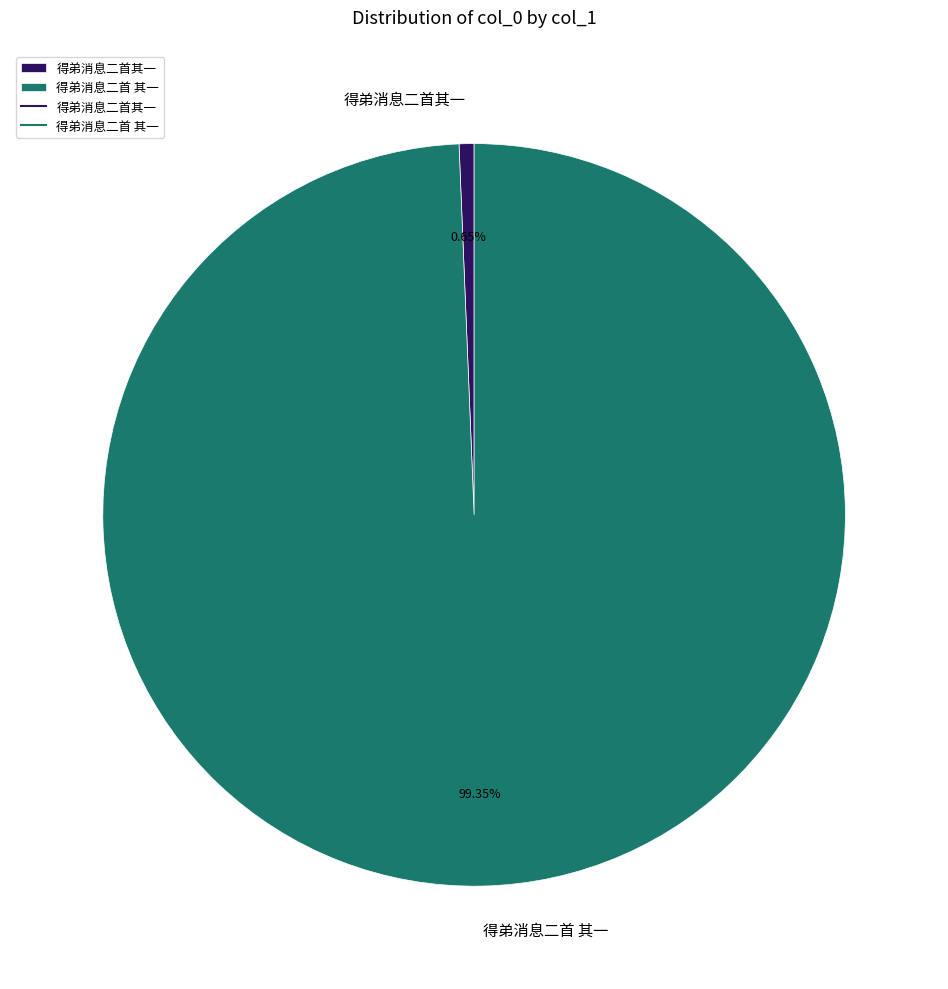

Is it true that 得弟消息二首 其一 is 99% of the pie?

True